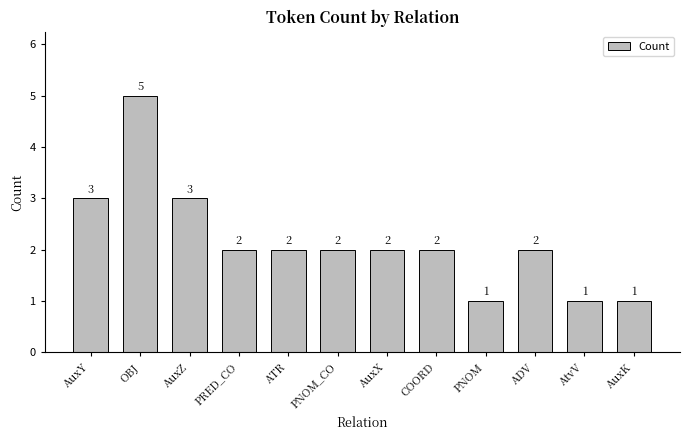

What is the change in value from OBJ to COORD?

-3